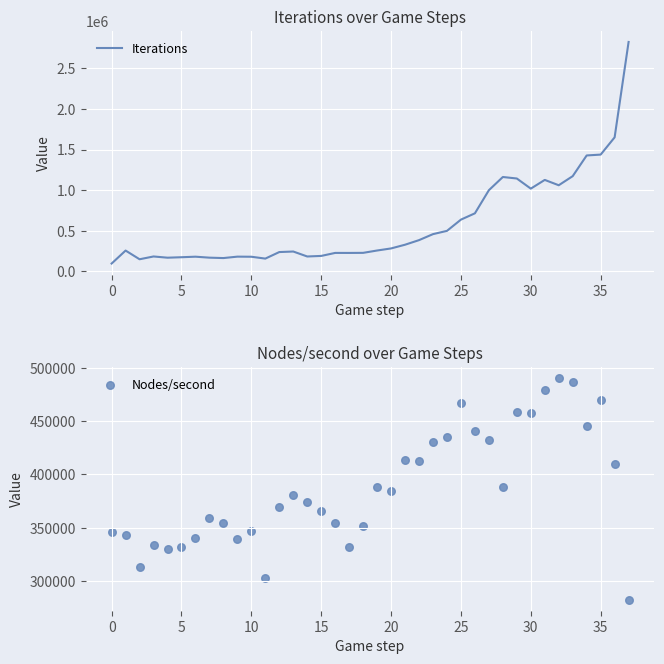

Is the value of Nodes/second at 35 greater than the value of Iterations at 16?

Yes